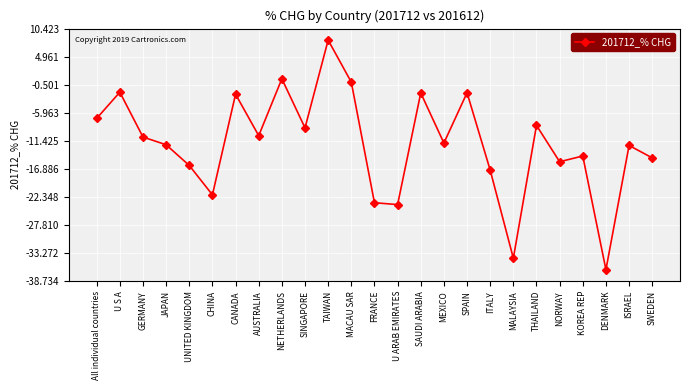

At which label does the data first exceed -11?

All individual countries